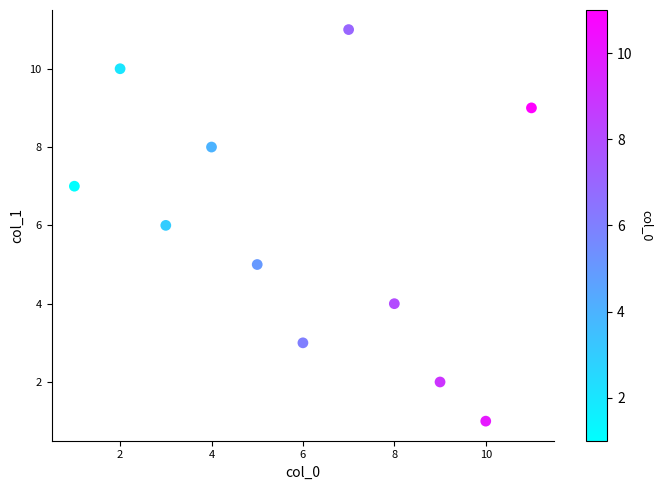

What is the range of Y values (max minus min)?

10